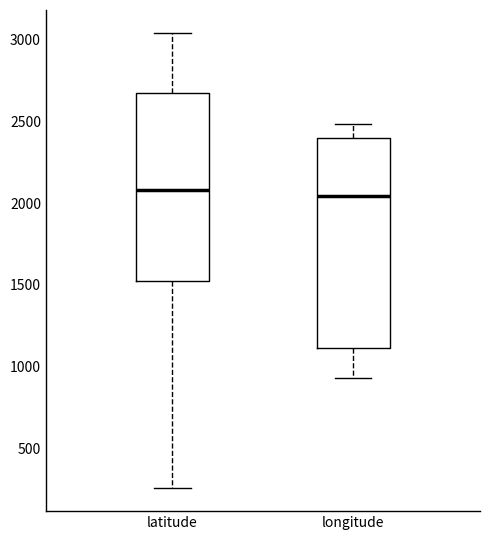

Which box is the tallest, from its lower edge to its upper edge?

longitude